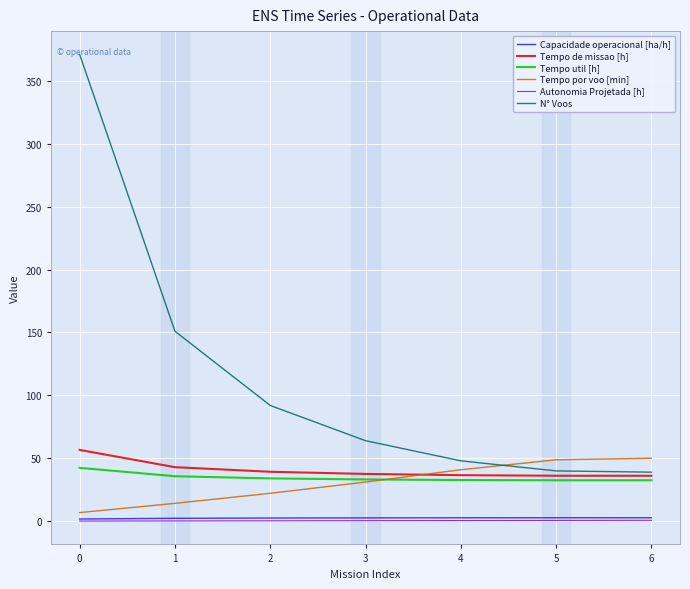

How many categories are shown in the chart?

7